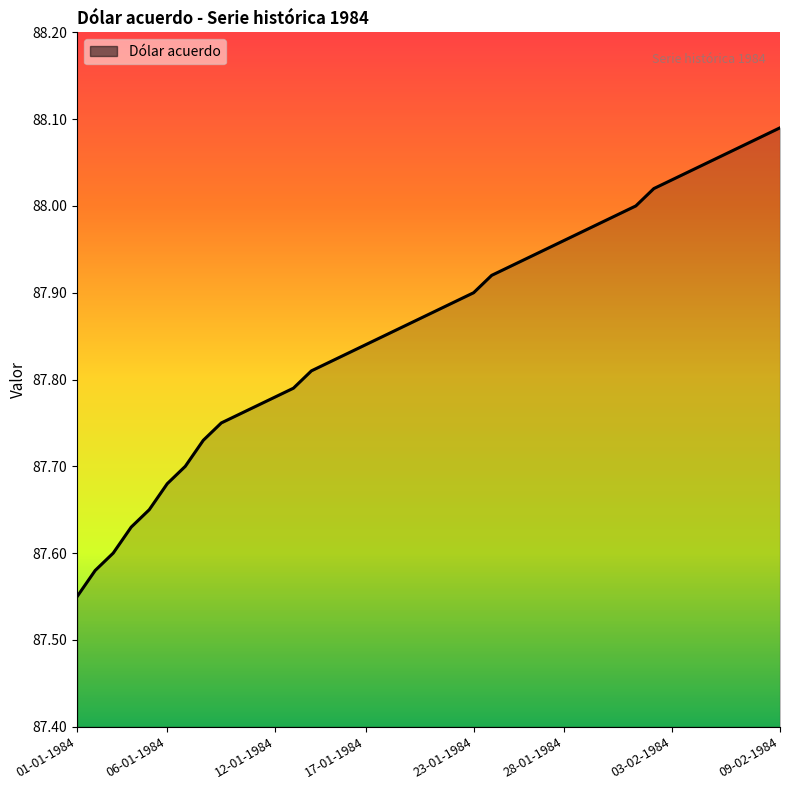

What is the difference between the maximum and minimum values?

0.5